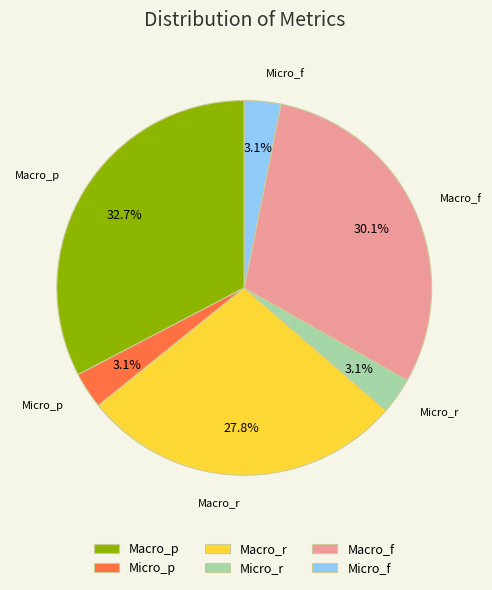

Count the number of slices in the pie.

6